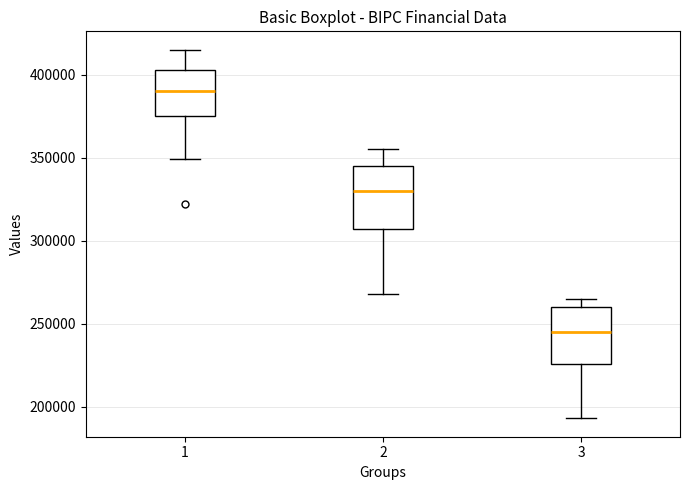

Which box has the highest median line?

1